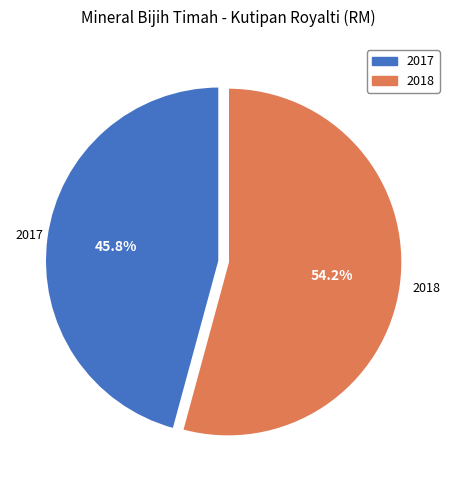

To the nearest percent, what is the difference between the 2018 and 2017 slice percentages?

8%